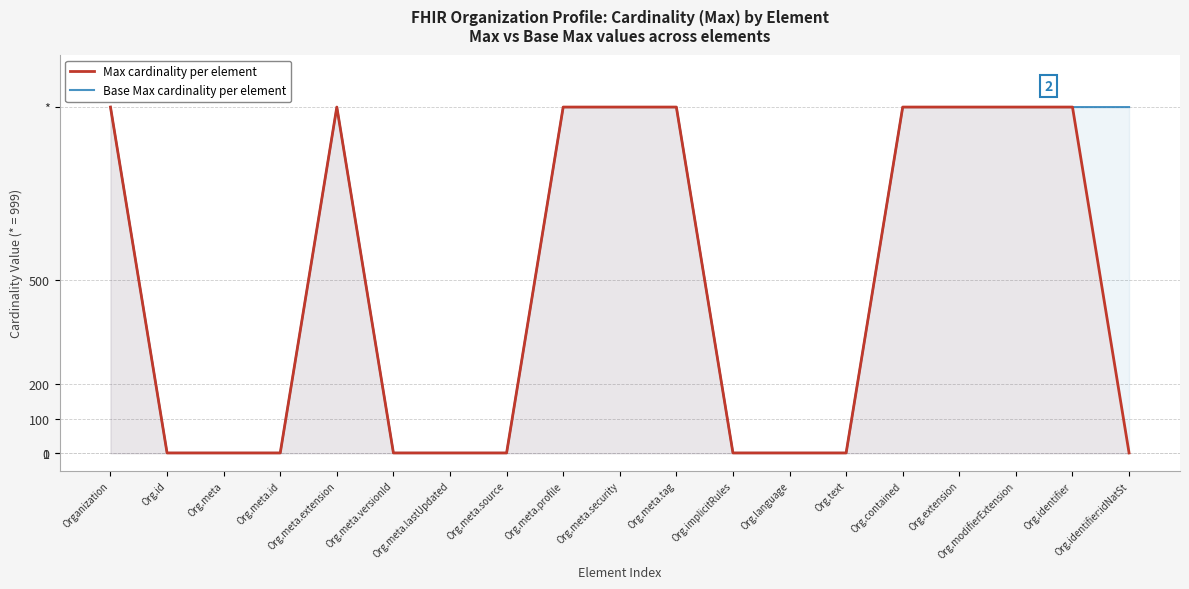

How many lines are shown in the chart?

2